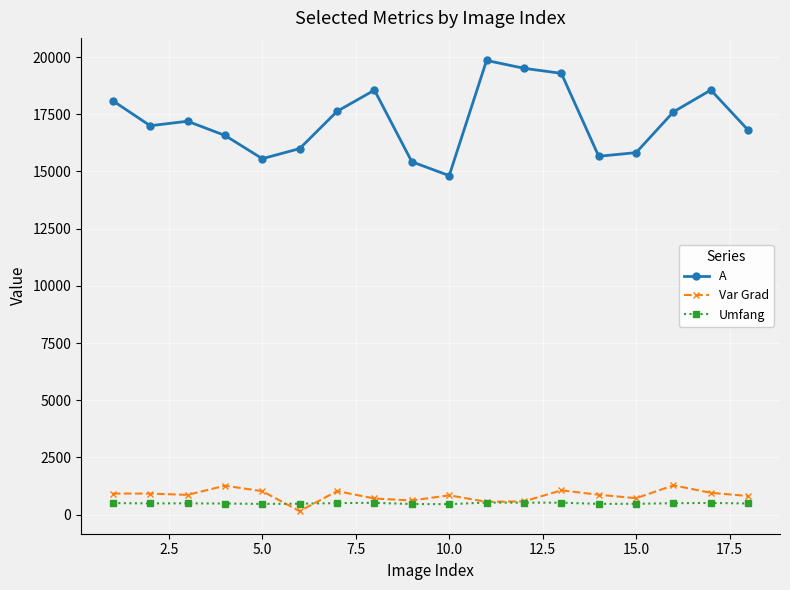

True or false: Umfang and A cross at least once.

False